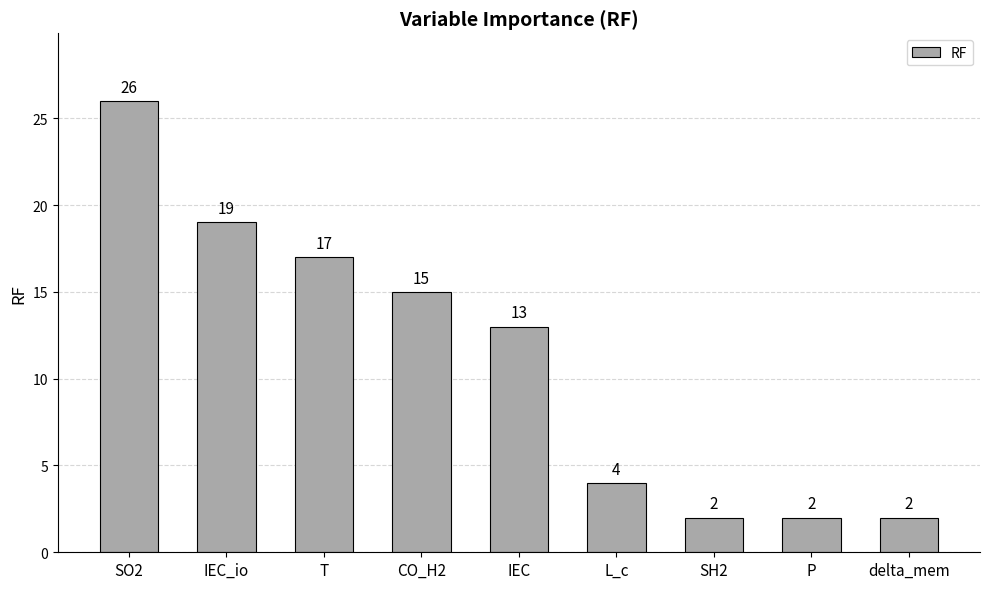

Which label corresponds to the largest value in the chart?

SO2